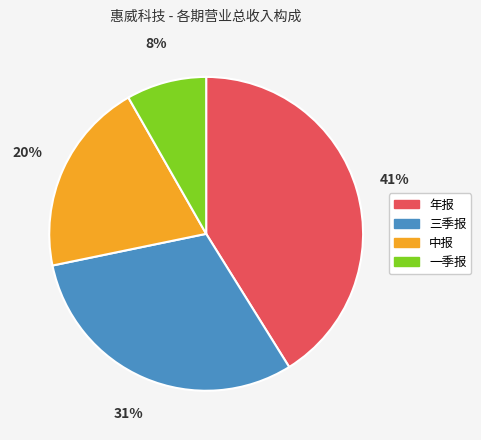

Combined, do 一季报 and 年报 account for over 50%?

No